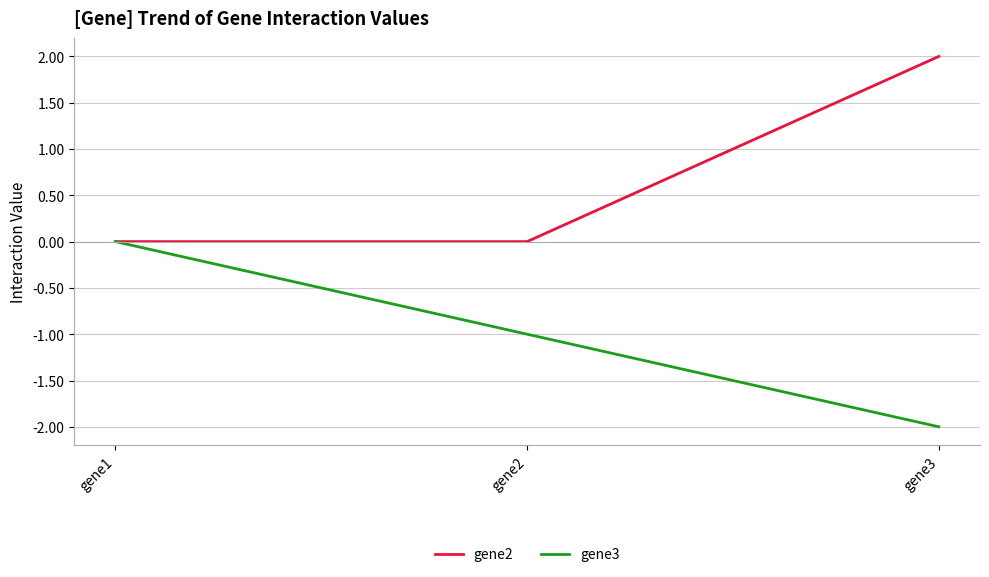

What are all the series names shown in the legend?

gene2, gene3